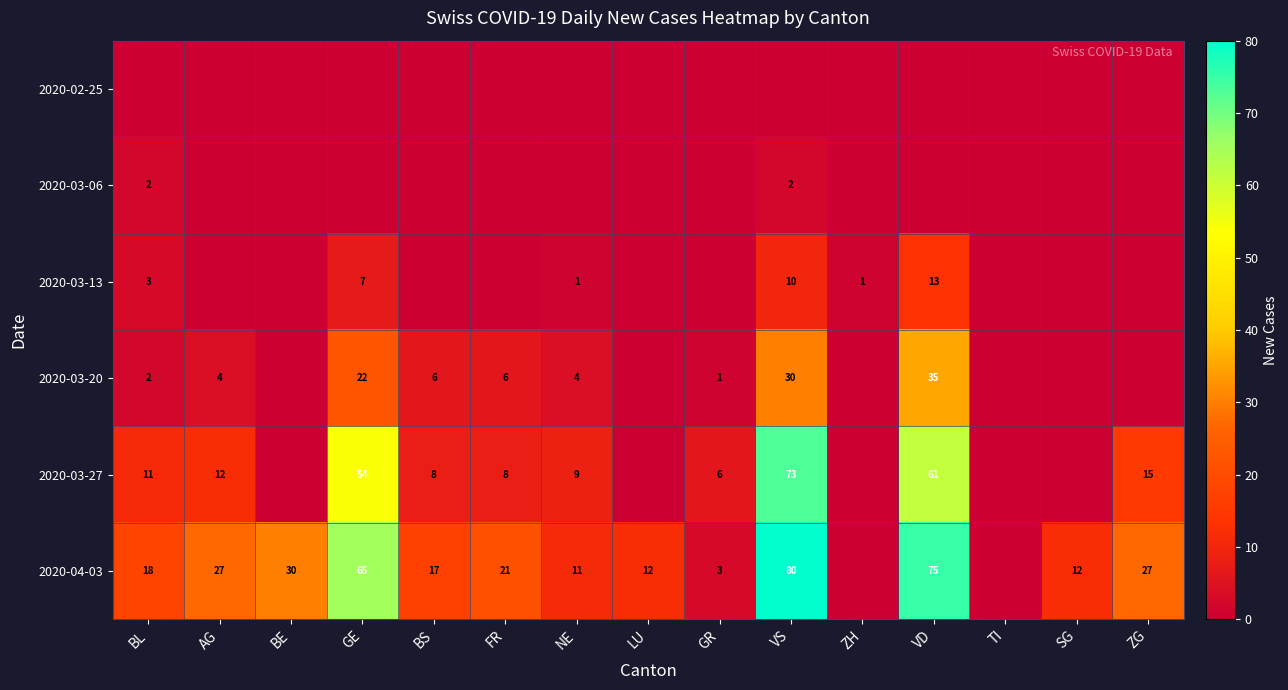

Which category has the lowest value in the 2020-03-20 series?

BE